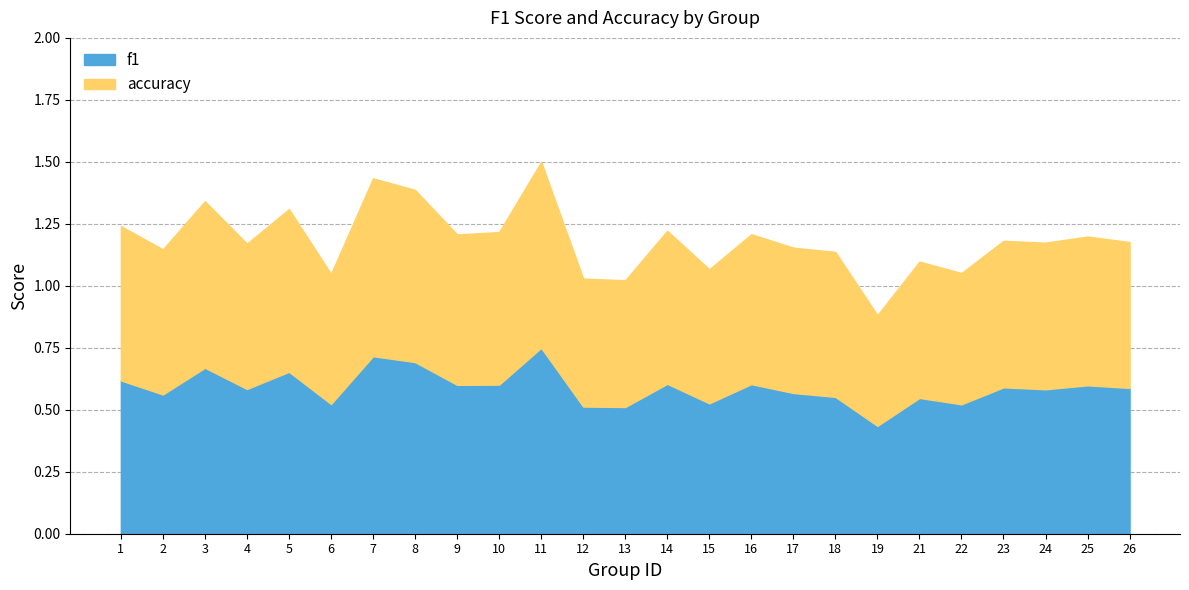

Reading right to left, list all the values displayed in this chart.

f1: 0.6	0.6	0.6	0.6	0.5	0.5	0.4	0.6	0.6	0.6	0.5	0.6	0.5	0.5	0.8	0.6	0.6	0.7	0.7	0.5	0.7	0.6	0.7	0.6	0.6
accuracy: 0.6	0.6	0.6	0.6	0.5	0.6	0.4	0.6	0.6	0.6	0.5	0.6	0.5	0.5	0.8	0.6	0.6	0.7	0.7	0.5	0.7	0.6	0.7	0.6	0.6
labels: 26.0	25.0	24.0	23.0	22.0	21.0	19.0	18.0	17.0	16.0	15.0	14.0	13.0	12.0	11.0	10.0	9.0	8.0	7.0	6.0	5.0	4.0	3.0	2.0	1.0